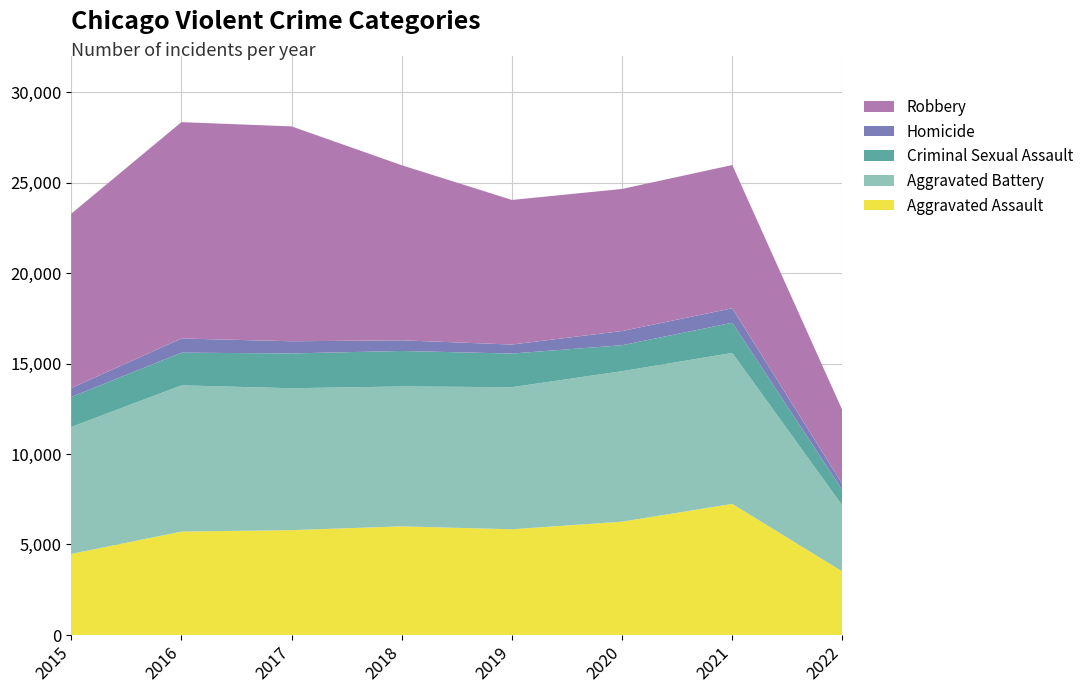

Reading left to right, what are all the values shown in this chart?

Aggravated Assault: 2015=4480	2016=5712	2017=5793	2018=6001	2019=5840	2020=6263	2021=7243	2022=3503
Aggravated Battery: 2015=7018	2016=8085	2017=7845	2018=7735	2019=7857	2020=8319	2021=8348	2022=3643
Criminal Sexual Assault: 2015=1655	2016=1807	2017=1925	2018=1963	2019=1859	2020=1435	2021=1668	2022=851
Homicide: 2015=496	2016=786	2017=672	2018=589	2019=498	2020=785	2021=801	2022=338
Robbery: 2015=9638	2016=11960	2017=11880	2018=9679	2019=7994	2020=7855	2021=7919	2022=4079